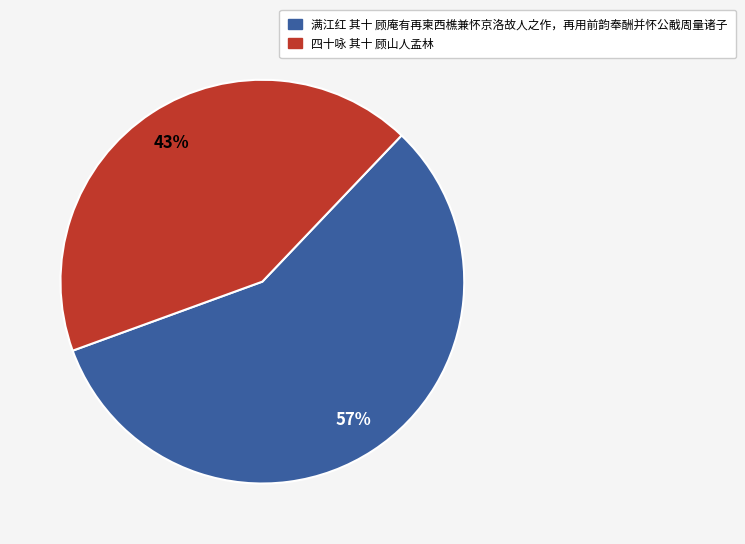

Does any single category account for the majority?

Yes